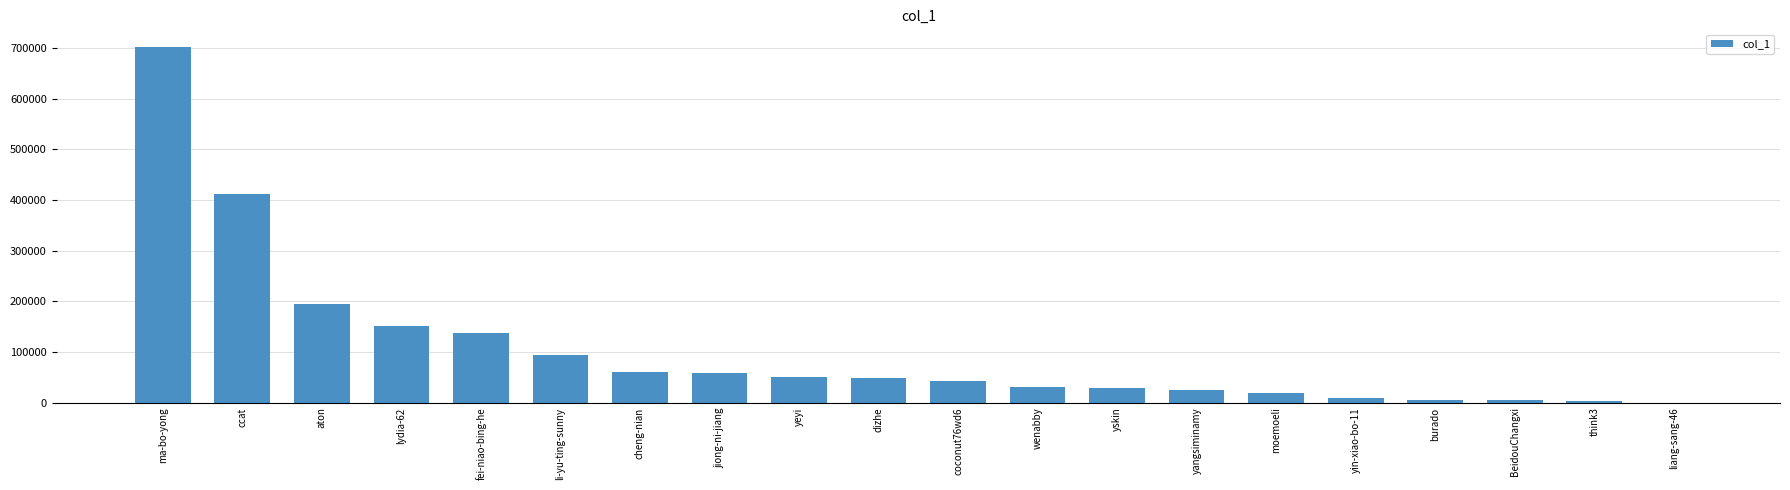

What is the ratio of the value at ma-bo-yong to the value at BeidouChangxi?

151.9